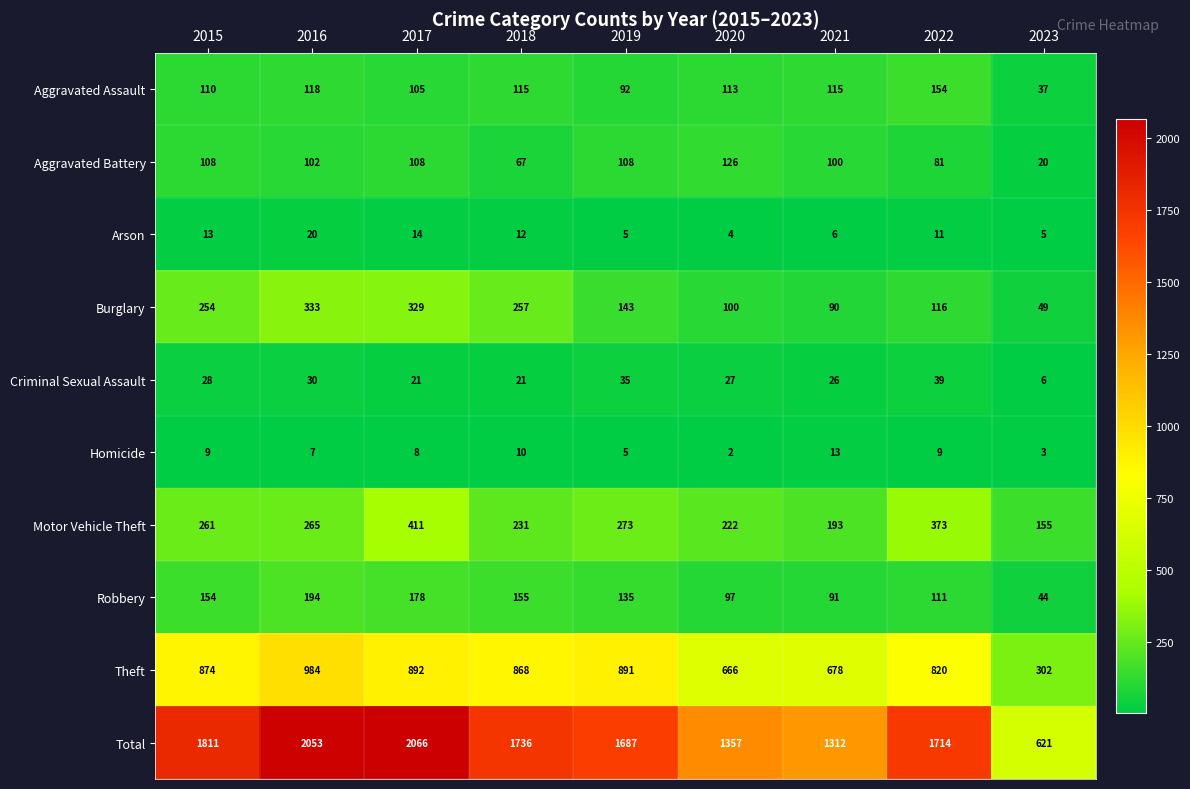

At 2021, list the series in order from smallest to largest.

Arson, Homicide, Criminal Sexual Assault, Burglary, Robbery, Aggravated Battery, Aggravated Assault, Motor Vehicle Theft, Theft, Total